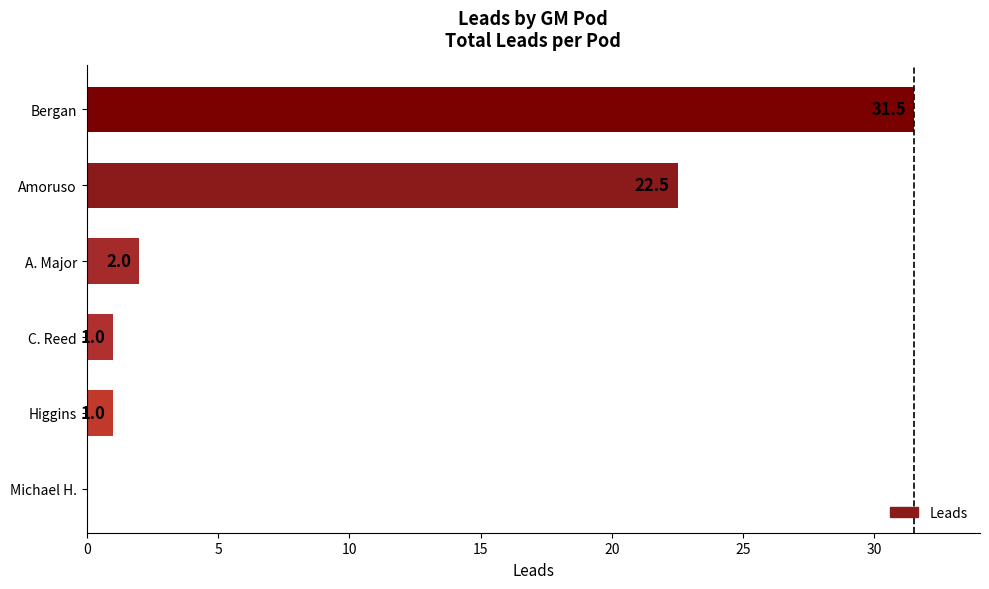

Does the chart contain stacked bars?

No